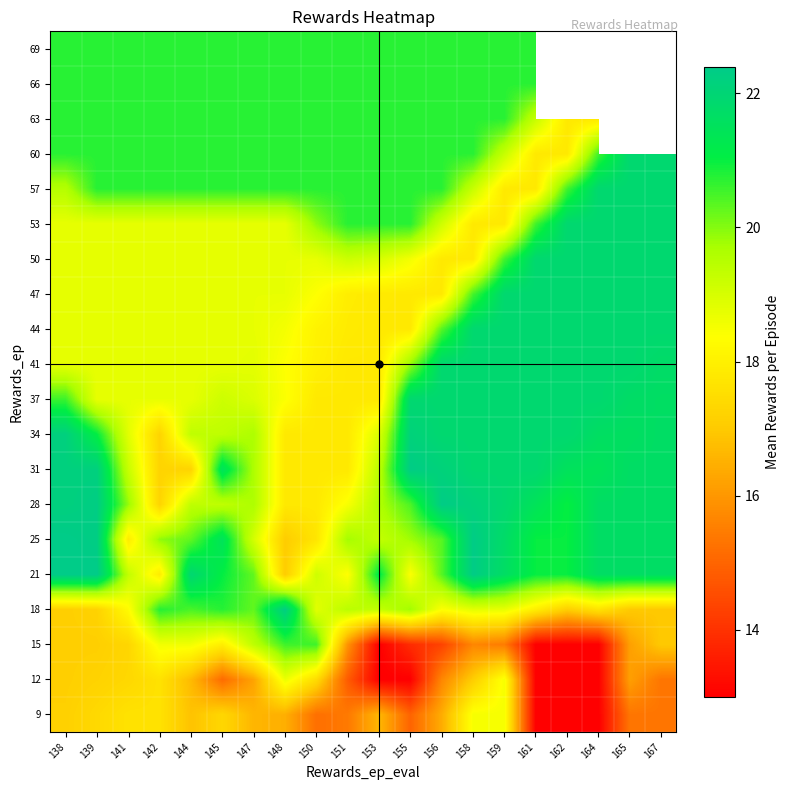

What is the difference between the highest and lowest values at 151?

5.9